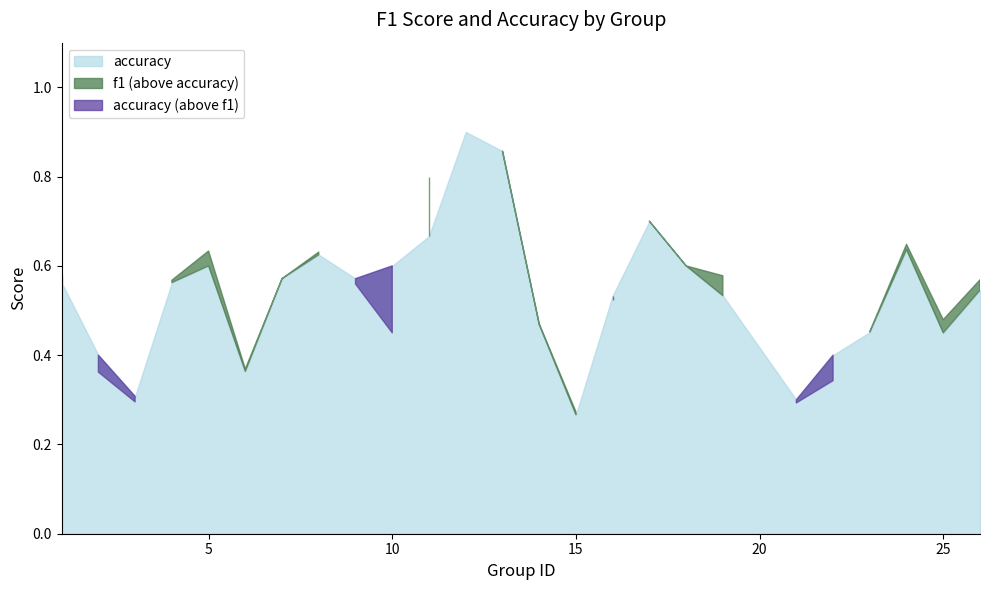

Reading right to left, what are all the values shown in this chart?

f1: 26=0.6	25=0.5	24=0.6	23=0.5	22=0.3	21=0.3	19=0.6	18=0.6	17=0.7	16=0.5	15=0.3	14=0.5	13=0.9	12=0.9	11=0.8	10=0.5	9=0.6	8=0.6	7=0.6	6=0.4	5=0.6	4=0.6	3=0.3	2=0.4	1=0.6
accuracy: 26=0.5	25=0.5	24=0.6	23=0.5	22=0.4	21=0.3	19=0.5	18=0.6	17=0.7	16=0.5	15=0.3	14=0.5	13=0.9	12=0.9	11=0.7	10=0.6	9=0.6	8=0.6	7=0.6	6=0.4	5=0.6	4=0.6	3=0.3	2=0.4	1=0.6